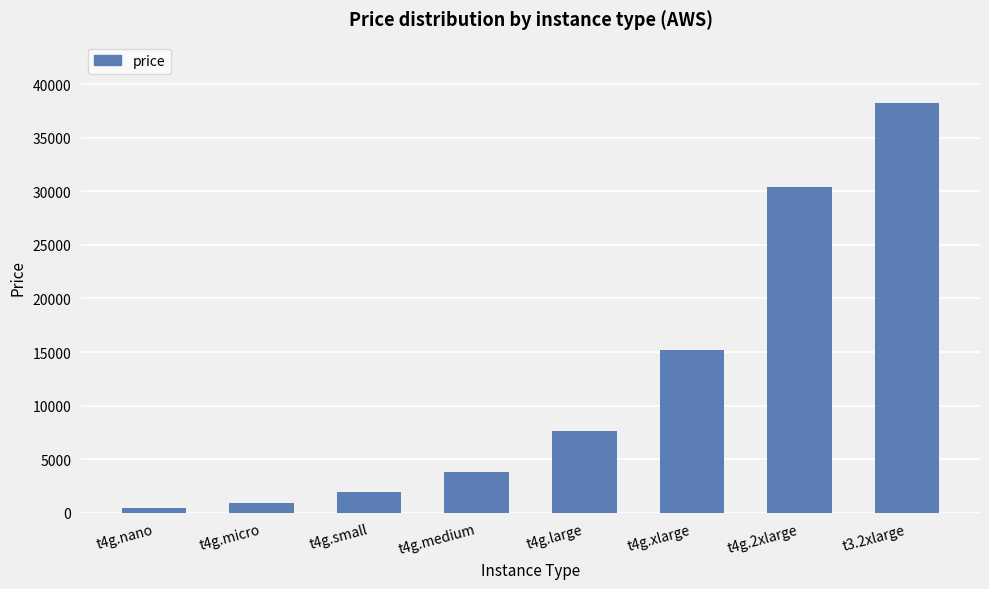

Which has a higher value, t3.2xlarge or t4g.small?

t3.2xlarge